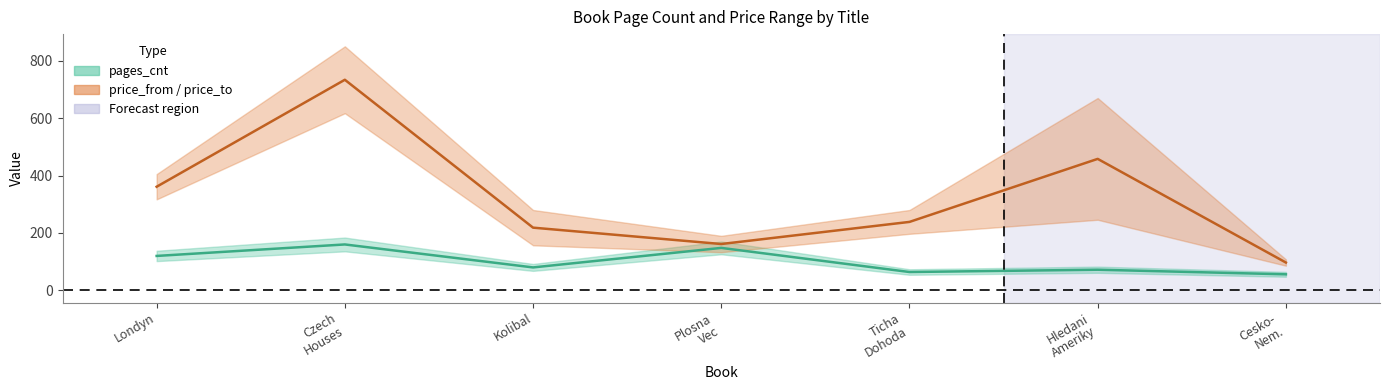

At how many categories does at least one series exceed 632?

1